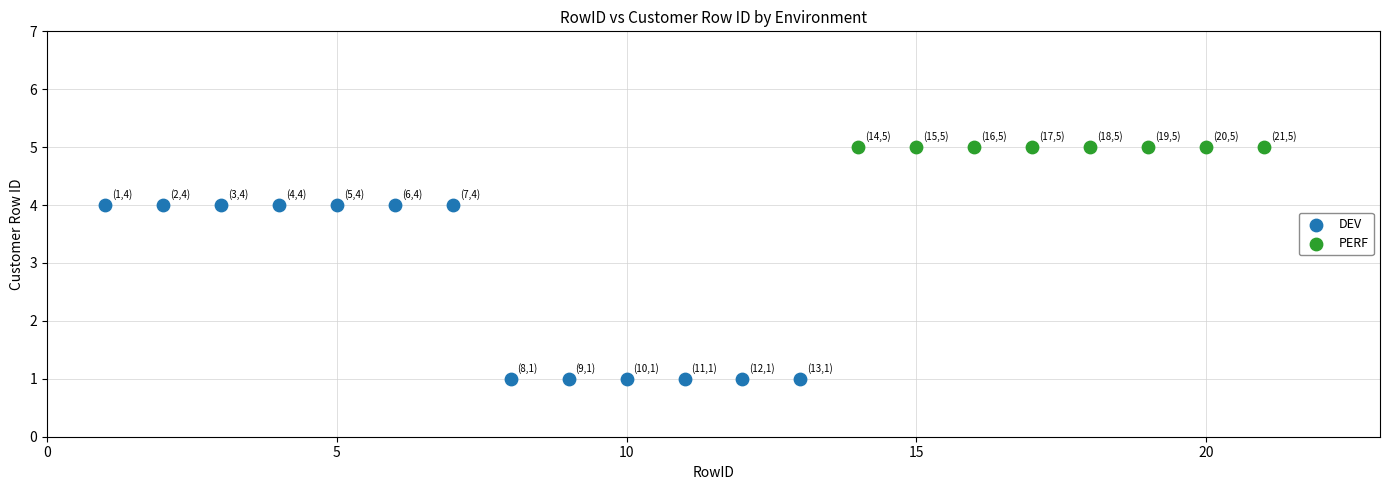

Which series reaches the minimum Y coordinate?

DEV